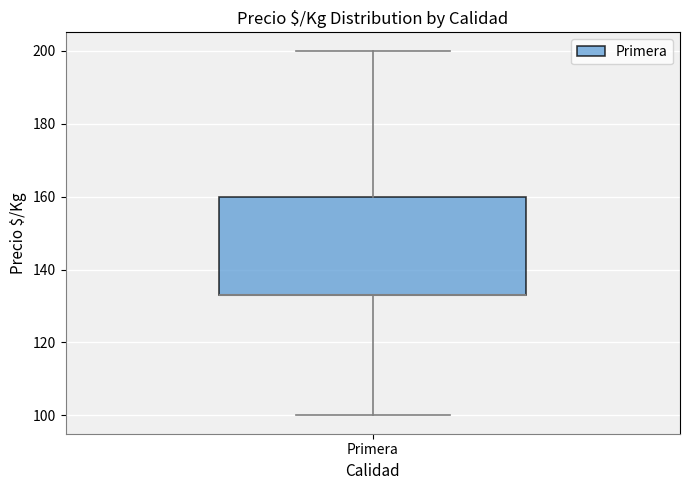

Read this box plot against the y-axis: the position of the median line, the range covered by the box, and the ends of both whiskers. The values are not printed on the chart, so give them approximately, as read against the axis.

median 134 (drawn on the box's lower edge), box 134 to 160, whiskers 100 to 200